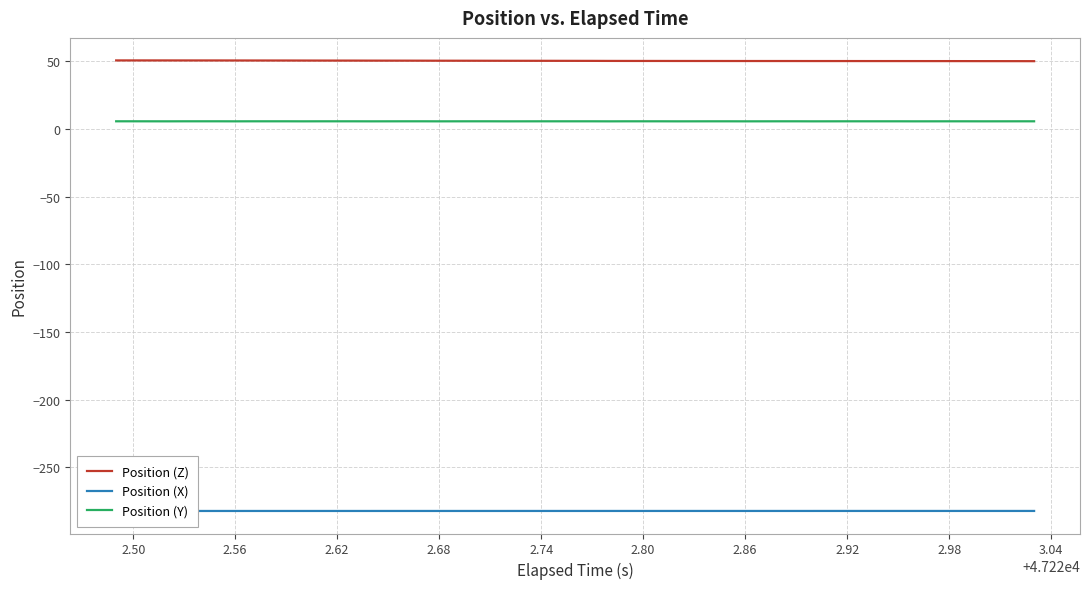

True or false: Position (Y) and Position (Z) intersect in this chart.

False